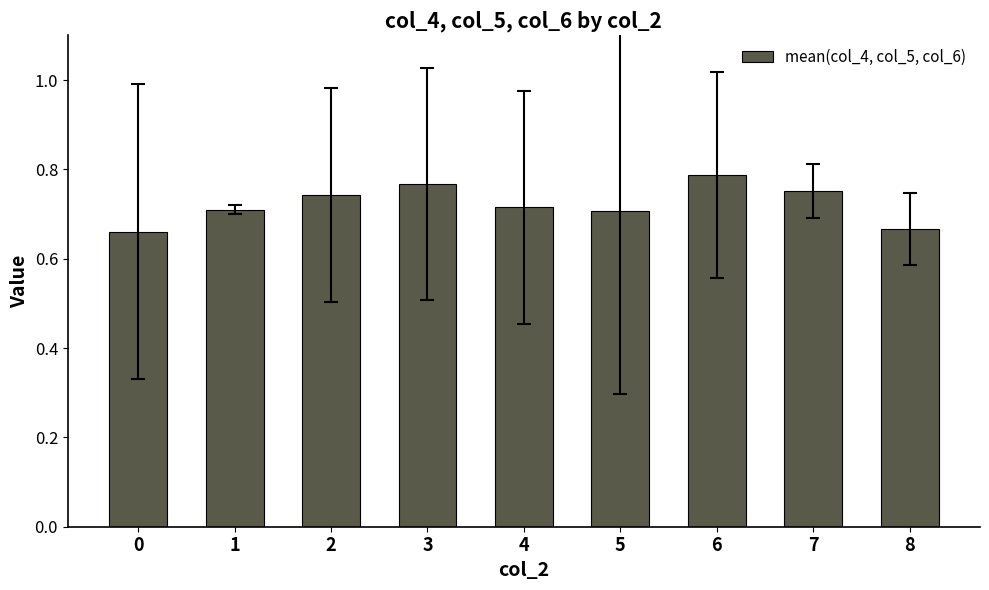

The chart shows a value of 0.7 at 1. True or false?

True